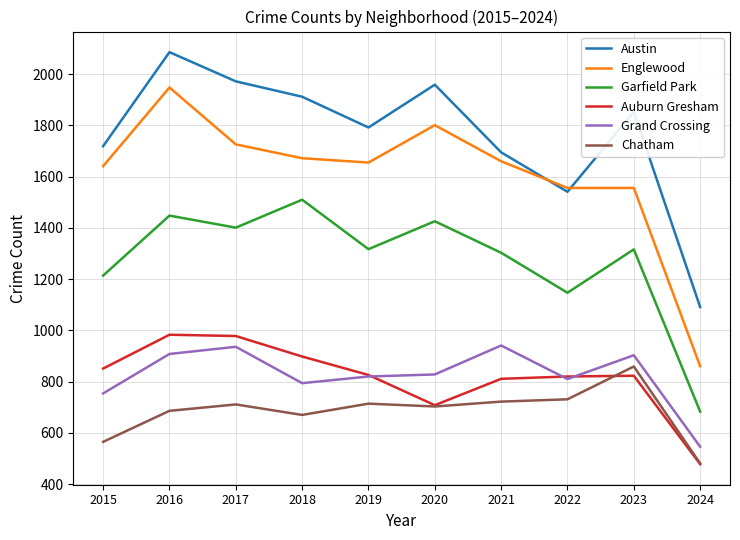

True or false: Grand Crossing and Garfield Park cross at least once.

False